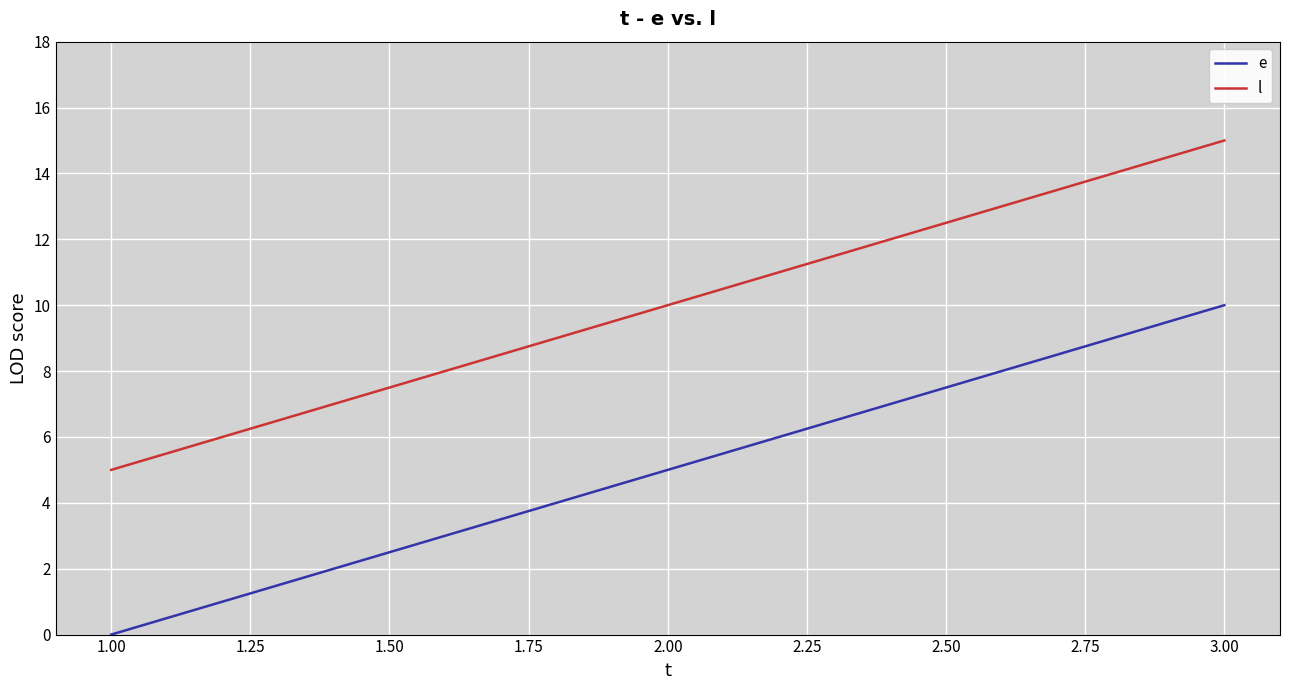

At which label does l reach its peak?

3.00